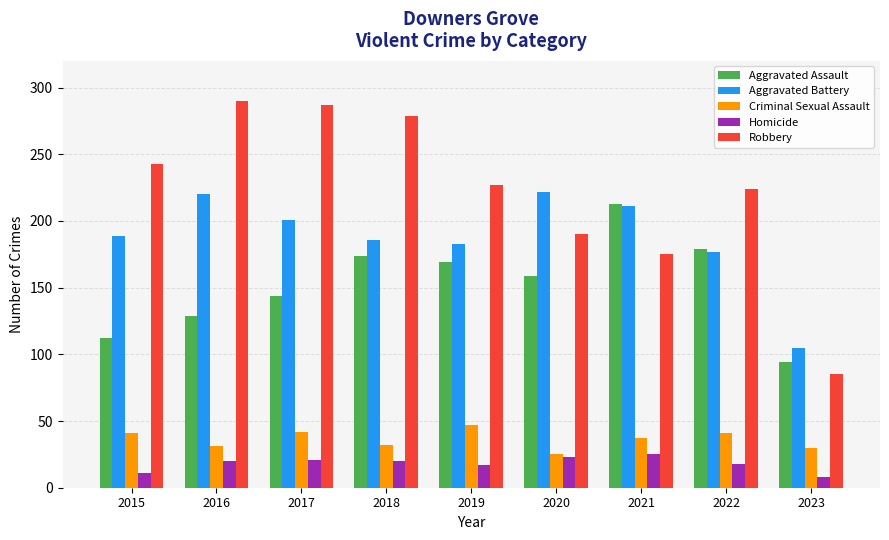

How many values in the Criminal Sexual Assault series are below 37?

4